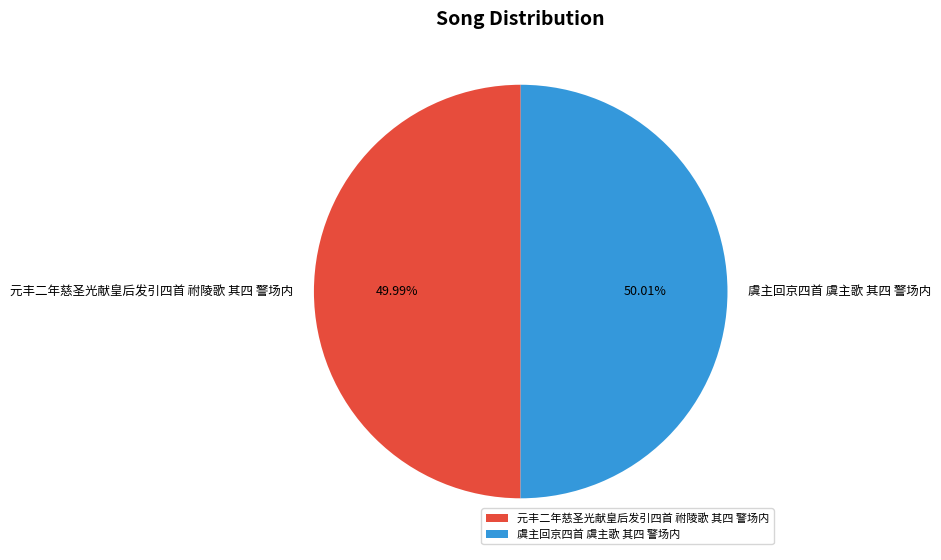

Approximately how many times larger is the value at 虞主回京四首 虞主歌 其四 警场内 compared to 元丰二年慈圣光献皇后发引四首 祔陵歌 其四 警场内?

1.0